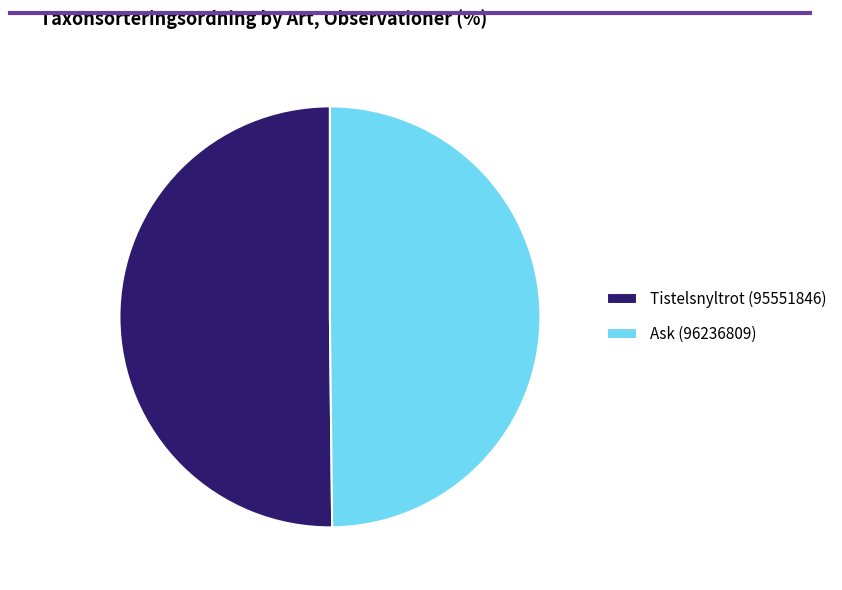

Is the sum of Tistelsnyltrot (95551846) and Ask (96236809) greater than half?

Yes